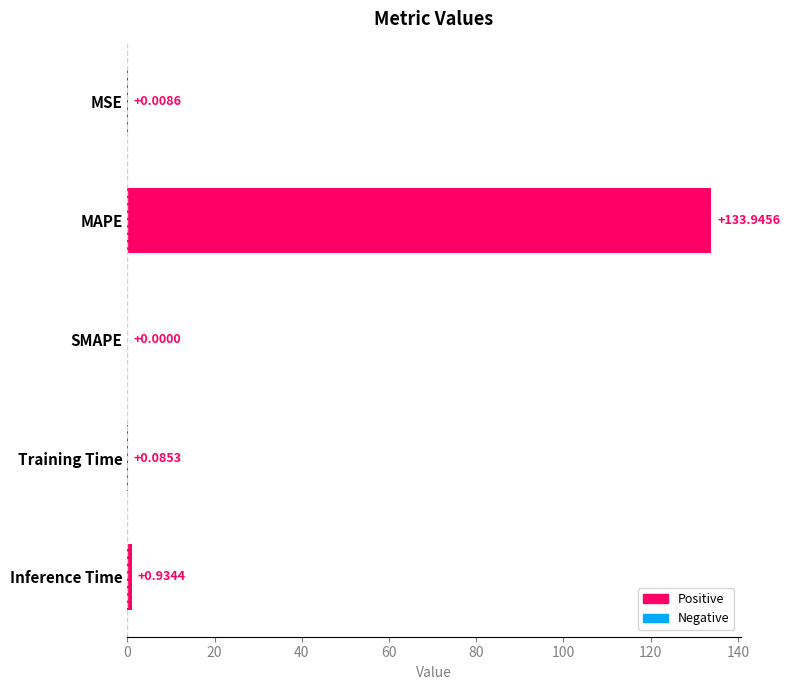

What is the greatest value displayed?

133.9